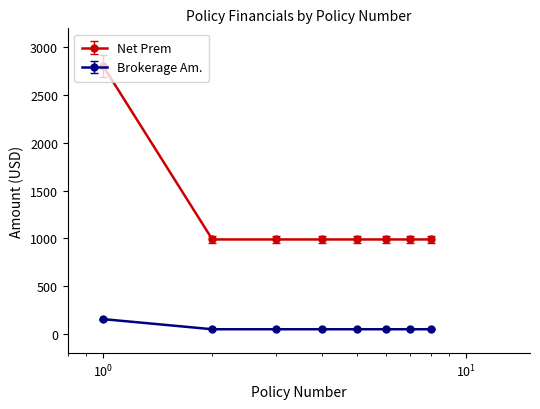

Does the chart display data point markers on the line(s)?

Yes